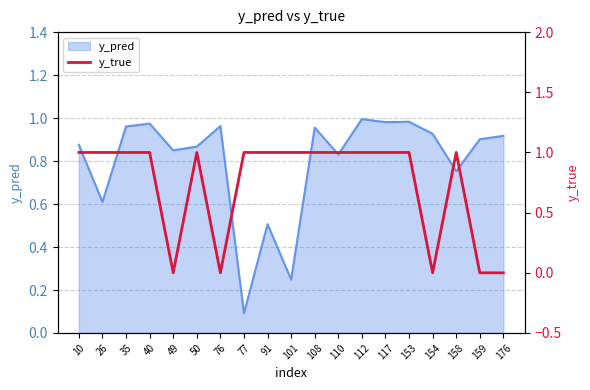

True or false: the data shows 0 at 158.

False